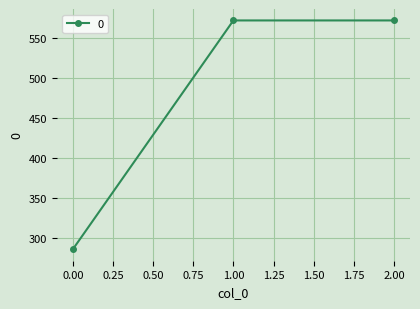

What is the change in value from 0.00 to 2.00?

+285.7